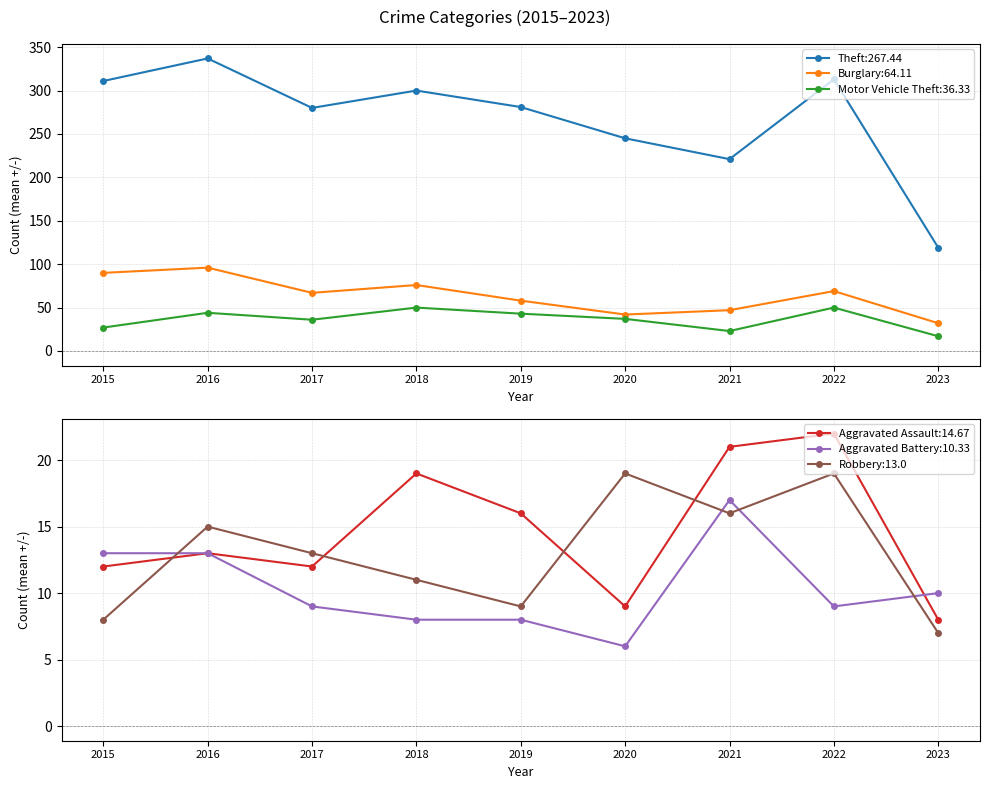

True or false: Robbery and Aggravated Battery intersect in this chart.

True